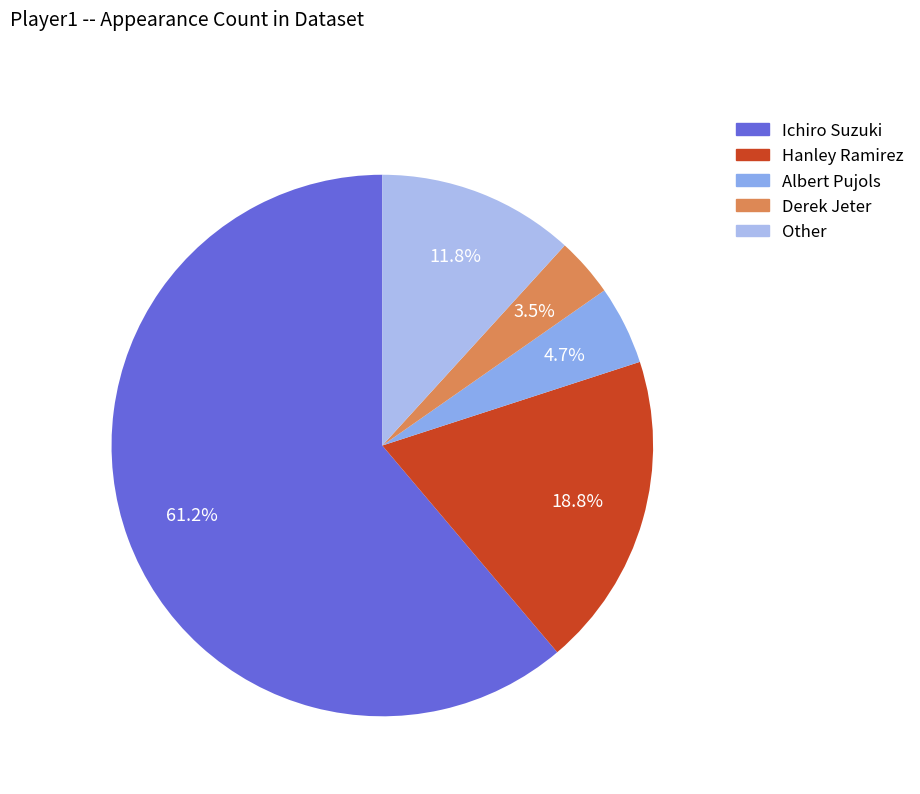

Which category has the biggest portion of the pie?

Ichiro Suzuki